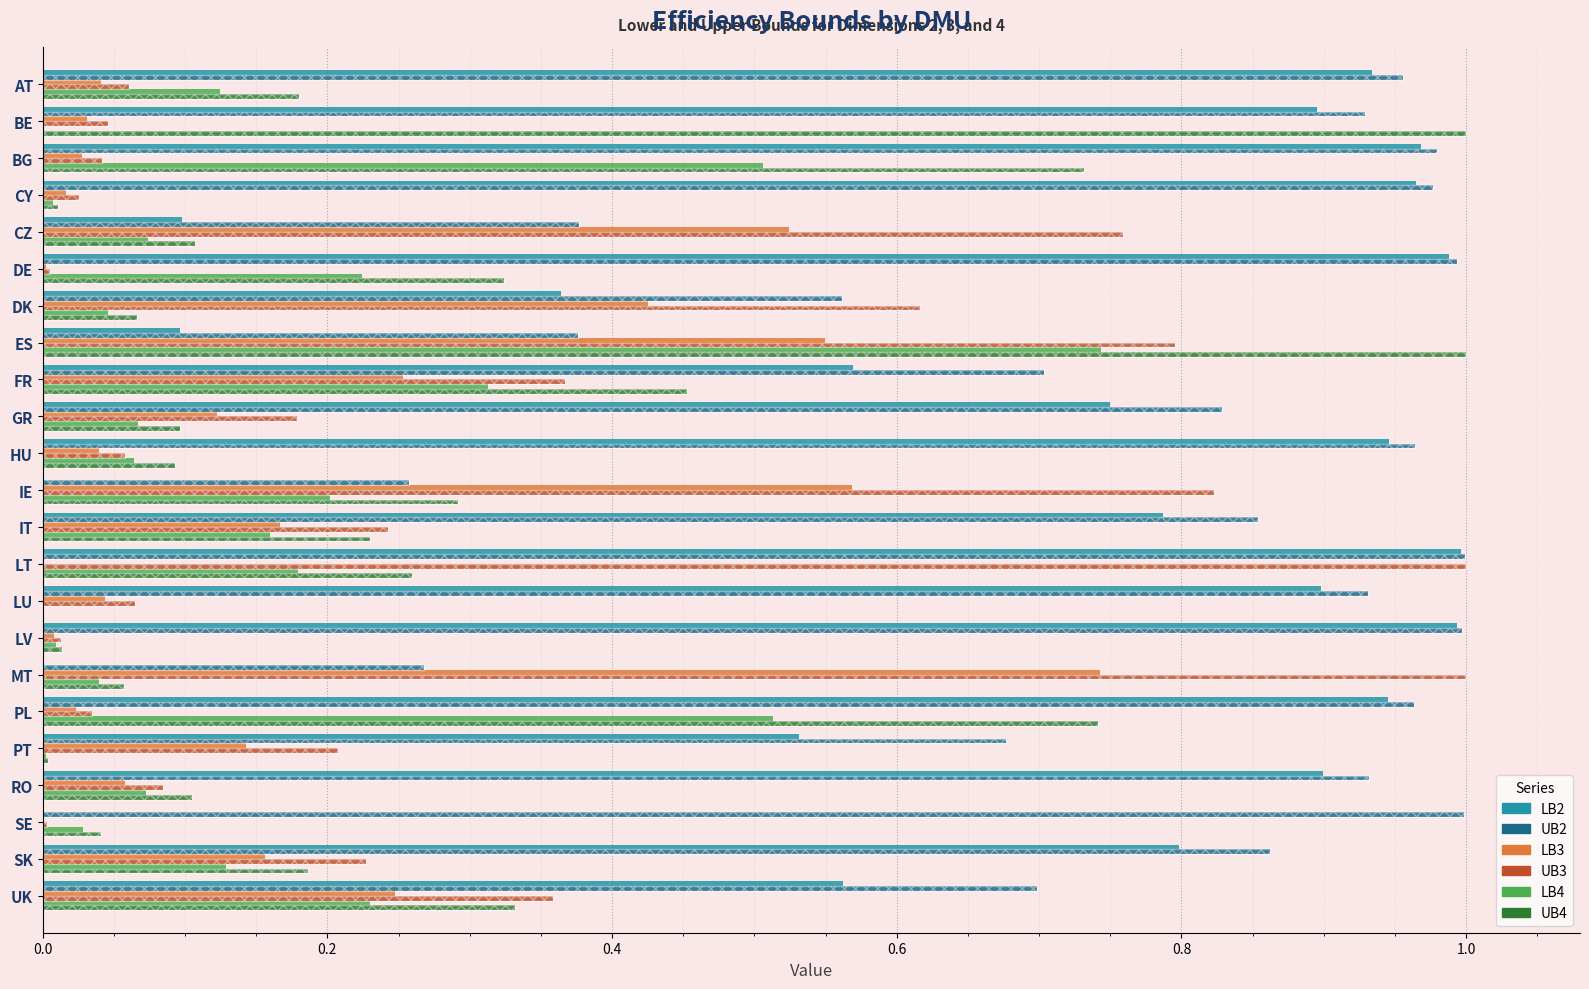

Reading right to left, extract all data points from this chart.

LB2: 0.6	0.8	0.0	0.9	0.5	0.9	0.0	1.0	0.9	1.0	0.8	0.0	0.9	0.7	0.6	0.1	0.4	1.0	0.1	1.0	1.0	0.9	0.9
UB2: 0.7	0.9	1.0	0.9	0.7	1.0	0.3	1.0	0.9	1.0	0.9	0.3	1.0	0.8	0.7	0.4	0.6	1.0	0.4	1.0	1.0	0.9	1.0
LB3: 0.2	0.2	0.0	0.1	0.1	0.0	0.7	0.0	0.0	0.0	0.2	0.6	0.0	0.1	0.3	0.5	0.4	0.0	0.5	0.0	0.0	0.0	0.0
UB3: 0.4	0.2	0.0	0.1	0.2	0.0	1.0	0.0	0.1	1.0	0.2	0.8	0.1	0.2	0.4	0.8	0.6	0.0	0.8	0.0	0.0	0.0	0.1
LB4: 0.2	0.1	0.0	0.1	0.0	0.5	0.0	0.0	0.0	0.2	0.2	0.2	0.1	0.1	0.3	0.7	0.0	0.2	0.1	0.0	0.5	0.0	0.1
UB4: 0.3	0.2	0.0	0.1	0.0	0.7	0.1	0.0	0.0	0.3	0.2	0.3	0.1	0.1	0.5	1.0	0.1	0.3	0.1	0.0	0.7	1.0	0.2